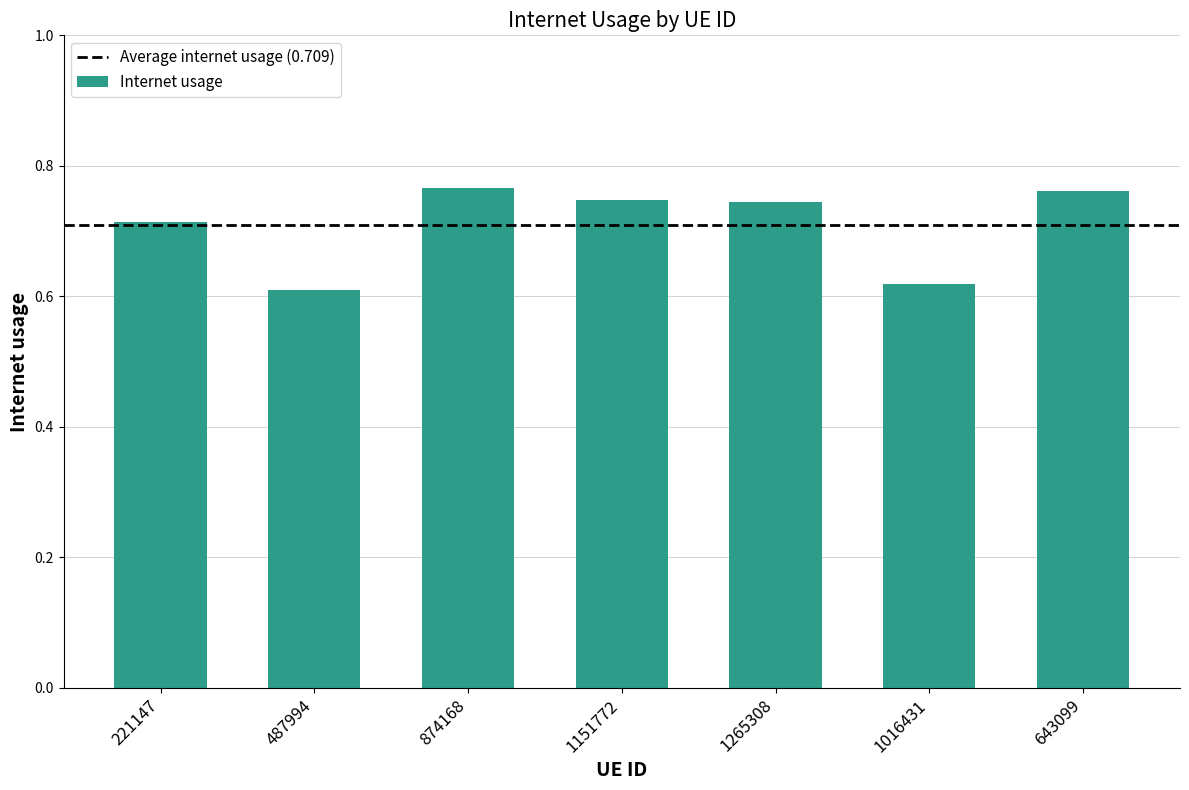

How many values are between 0 and 1?

7